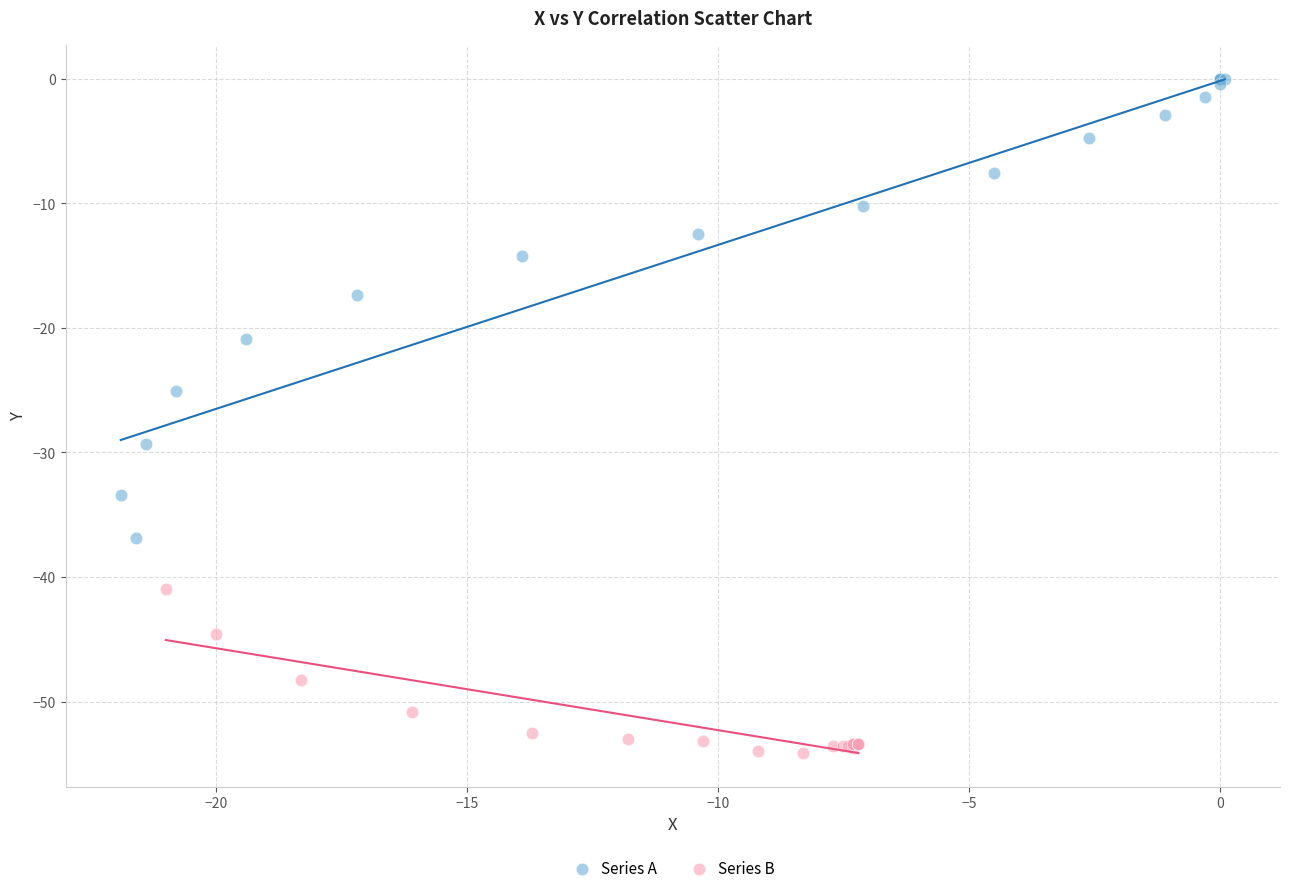

What are all the series names shown in the legend?

Series A, Series B